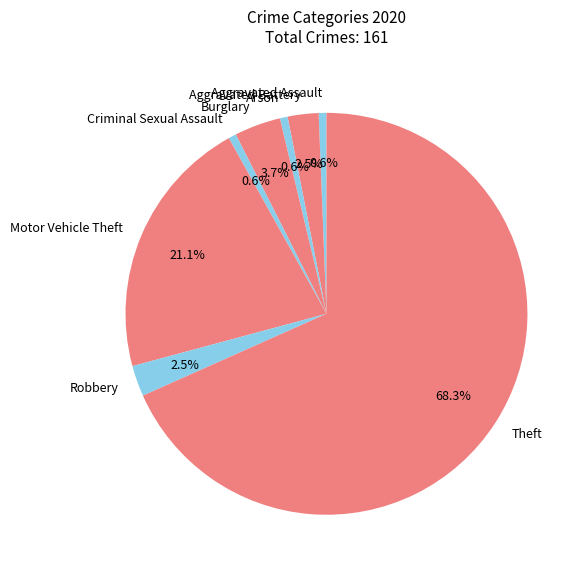

Count the number of slices in the pie.

8